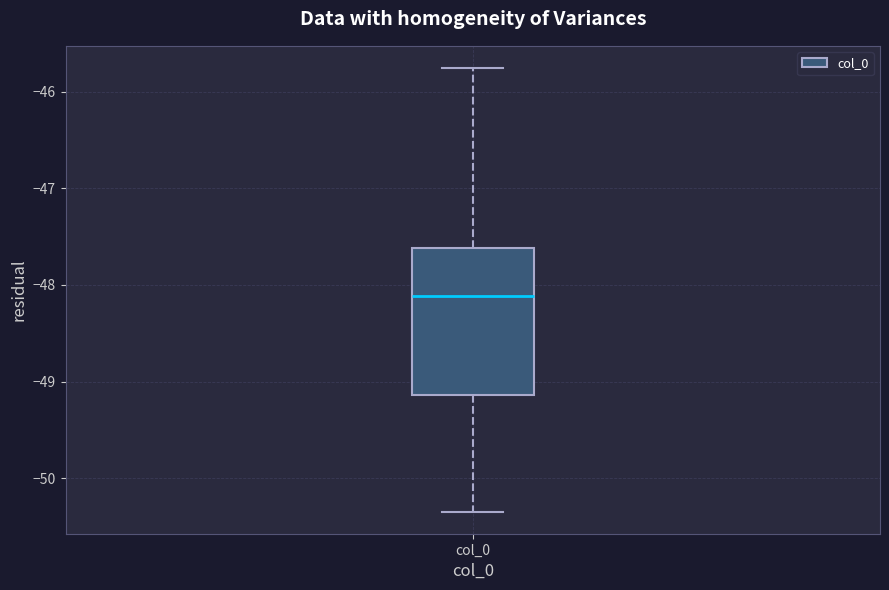

Transcribe this box plot: give where the median line is, the range the box spans, and where the two whiskers end, as read against the y-axis. The values are not printed on the chart, so give them approximately, as read against the axis.

median -48.1, box -49.1 to -47.6, whiskers -50.3 to -45.8